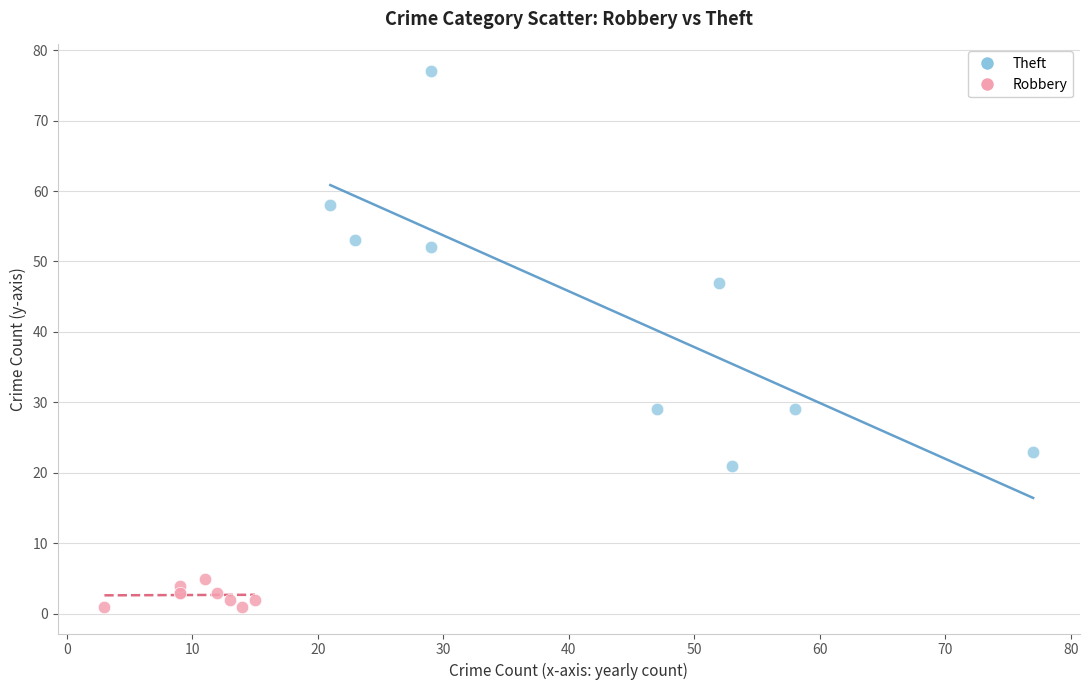

Which series reaches the minimum Y coordinate?

Robbery